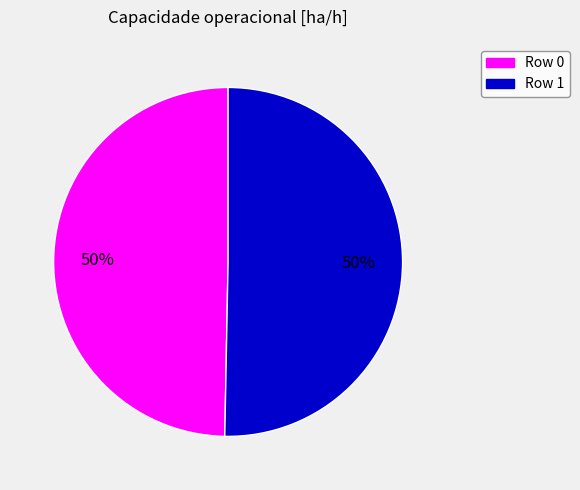

To the nearest percent, what is the average slice percentage?

50%